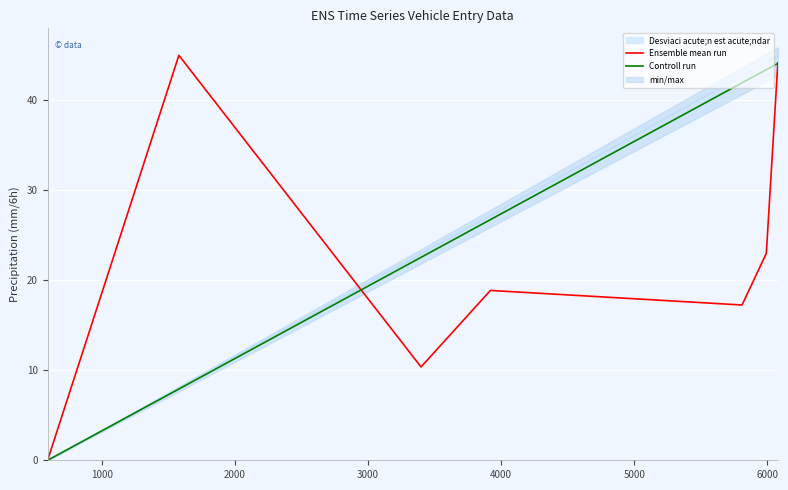

True or false: Controll run and Ensemble mean run intersect in this chart.

True